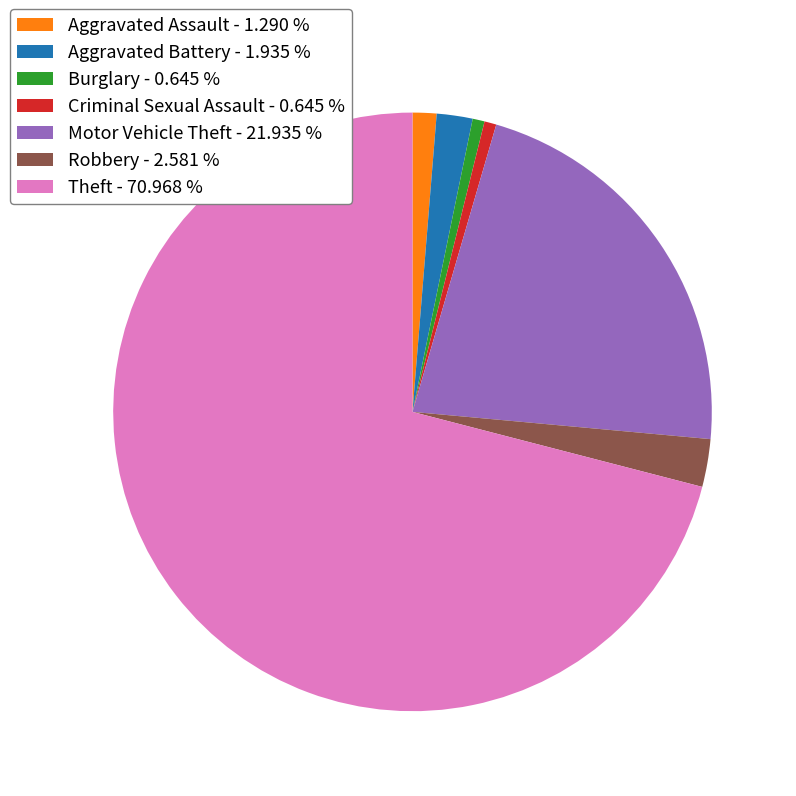

Which slice is the largest?

Theft